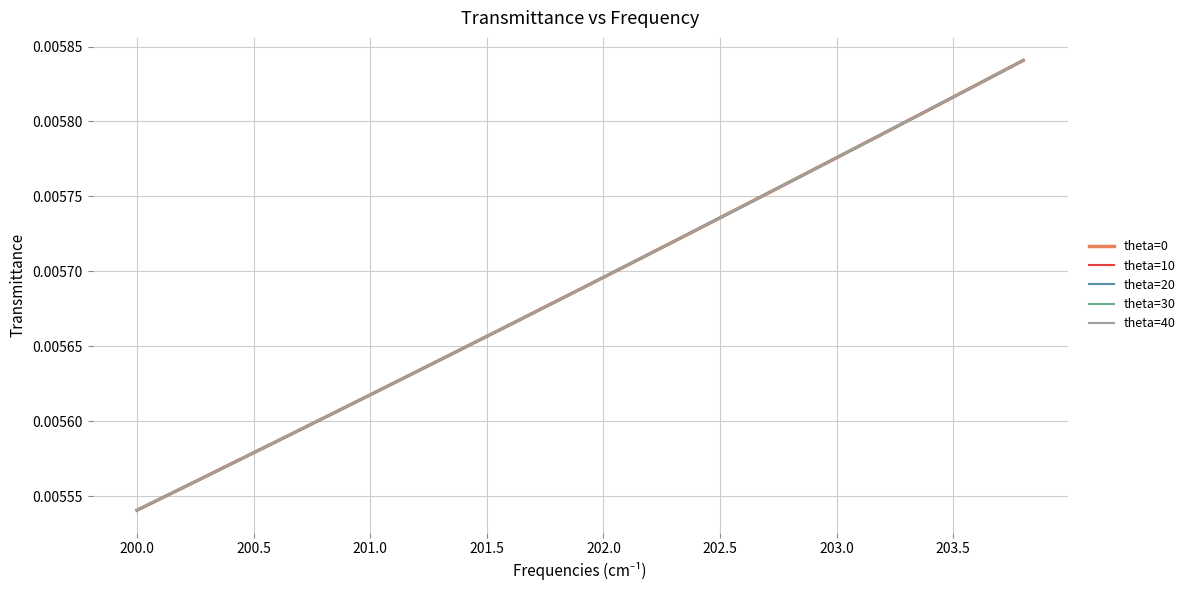

At how many categories does at least one series exceed 0?

20